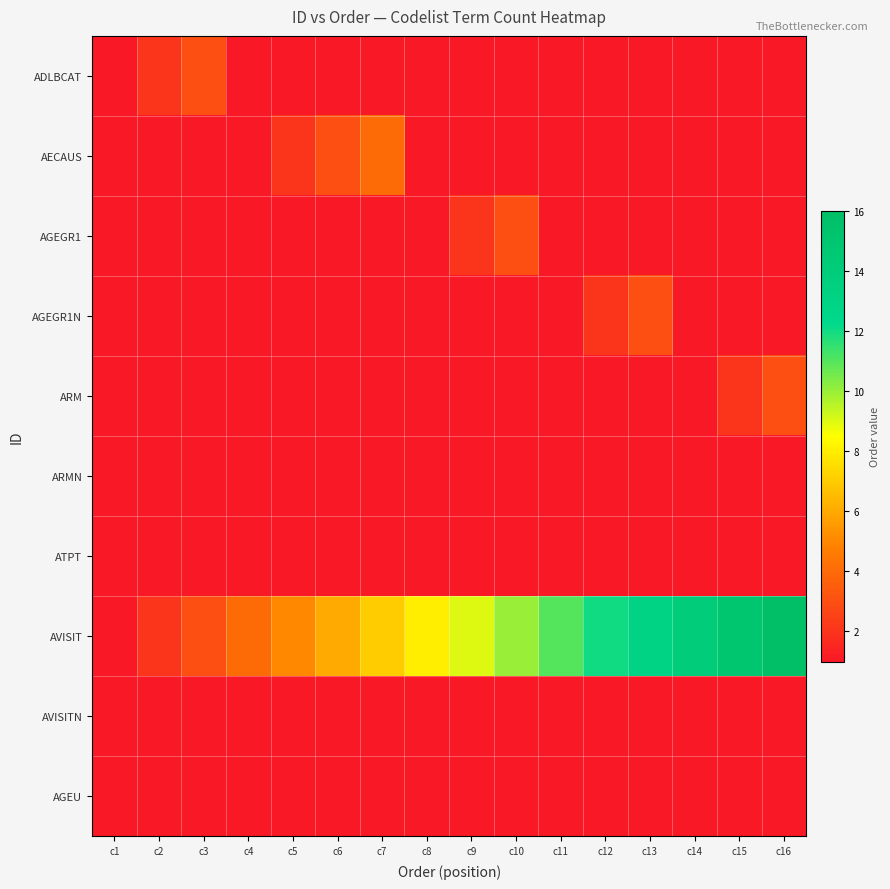

Which category has the highest value across all series?

c16